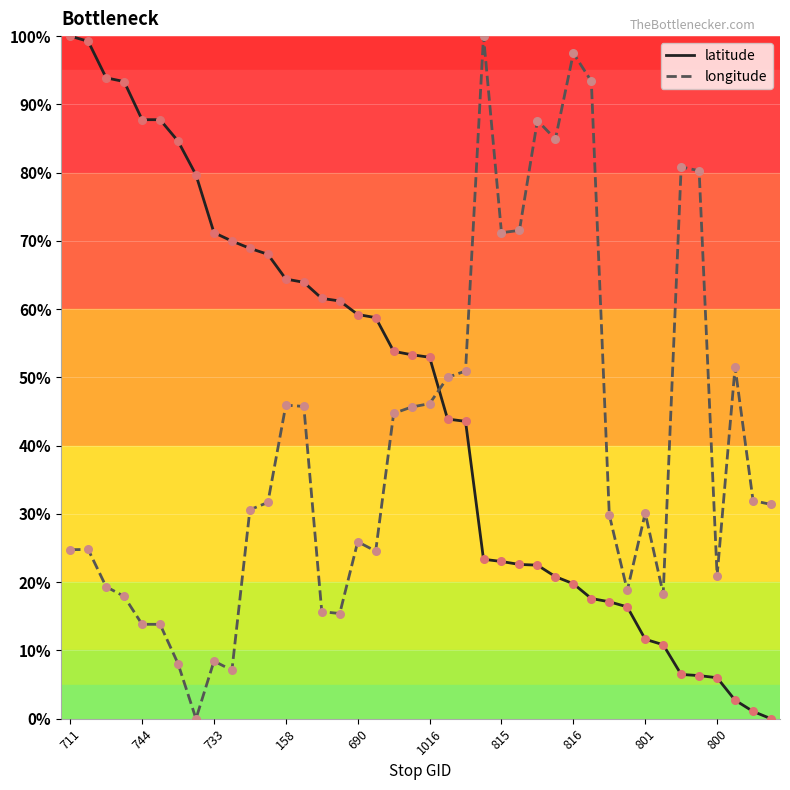

What are all the series names shown in the legend?

latitude, longitude